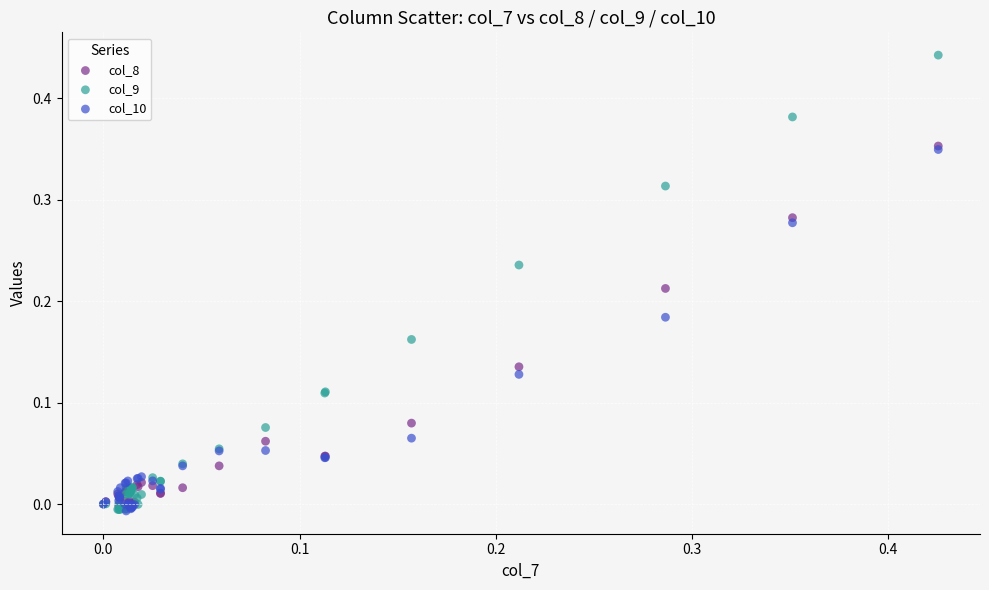

What are all the series names shown in the legend?

col_8, col_9, col_10